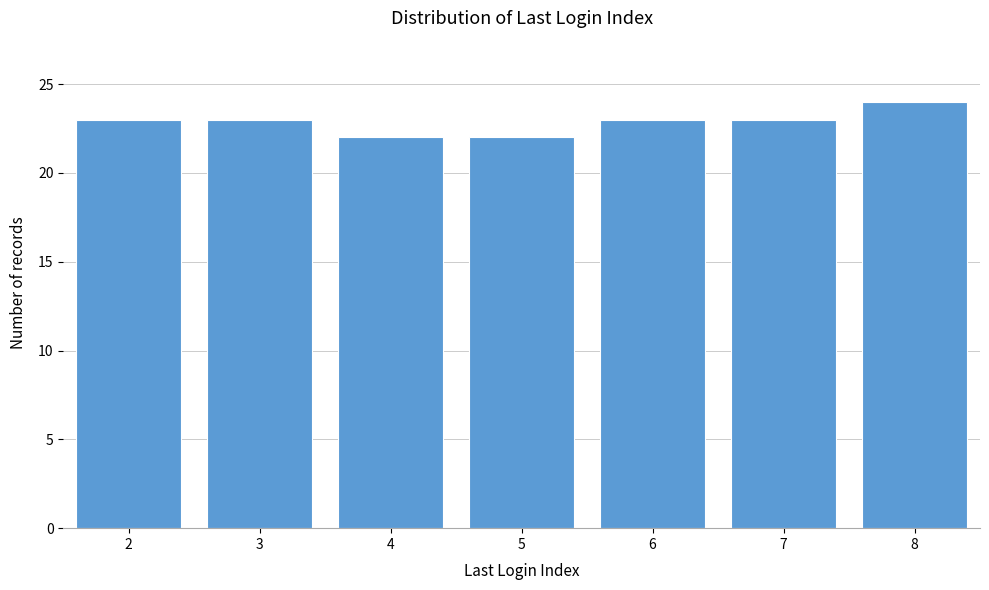

Reading right to left, list all the values displayed in this chart.

8=24	7=23	6=23	5=22	4=22	3=23	2=23